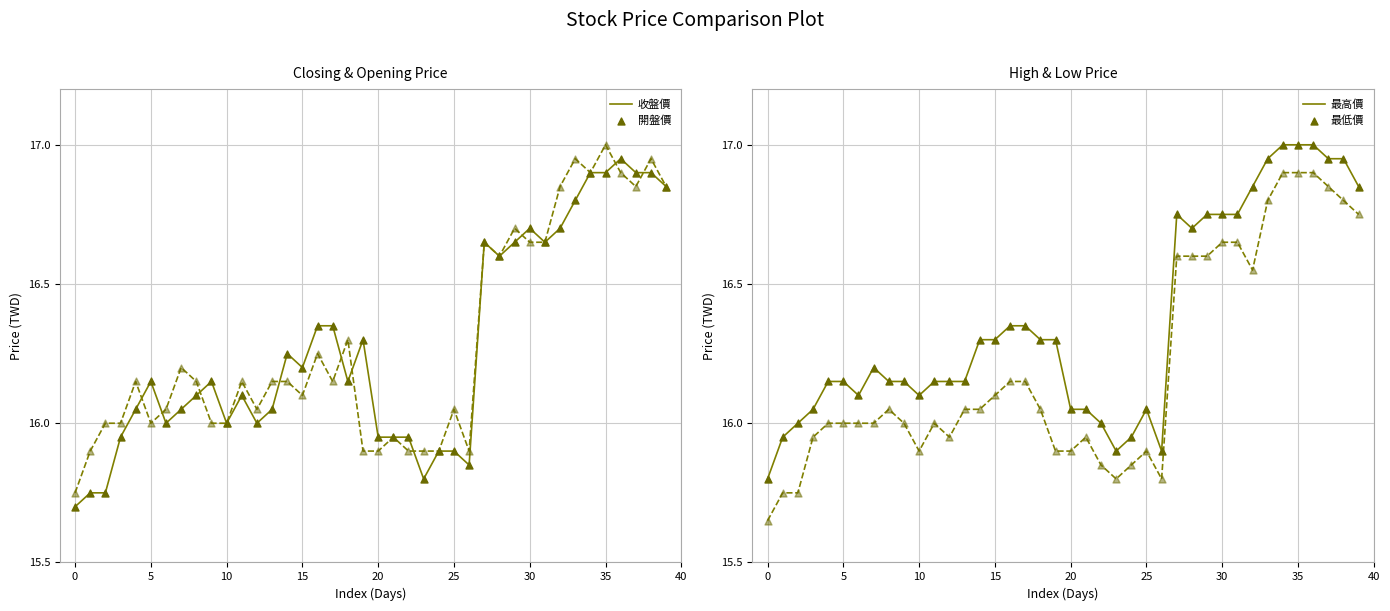

What is the total value across all series at 21?

63.9